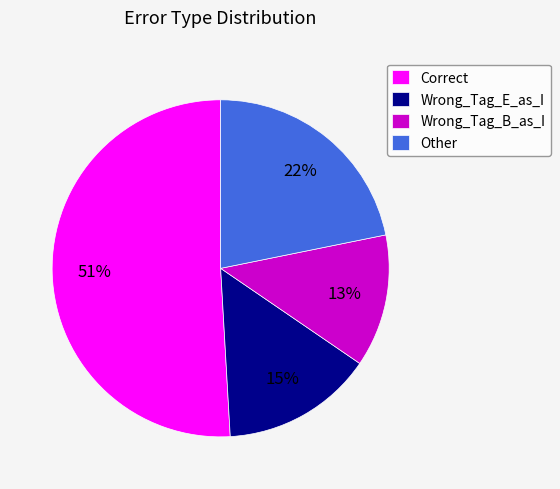

To the nearest percent, what is the average slice percentage?

25%